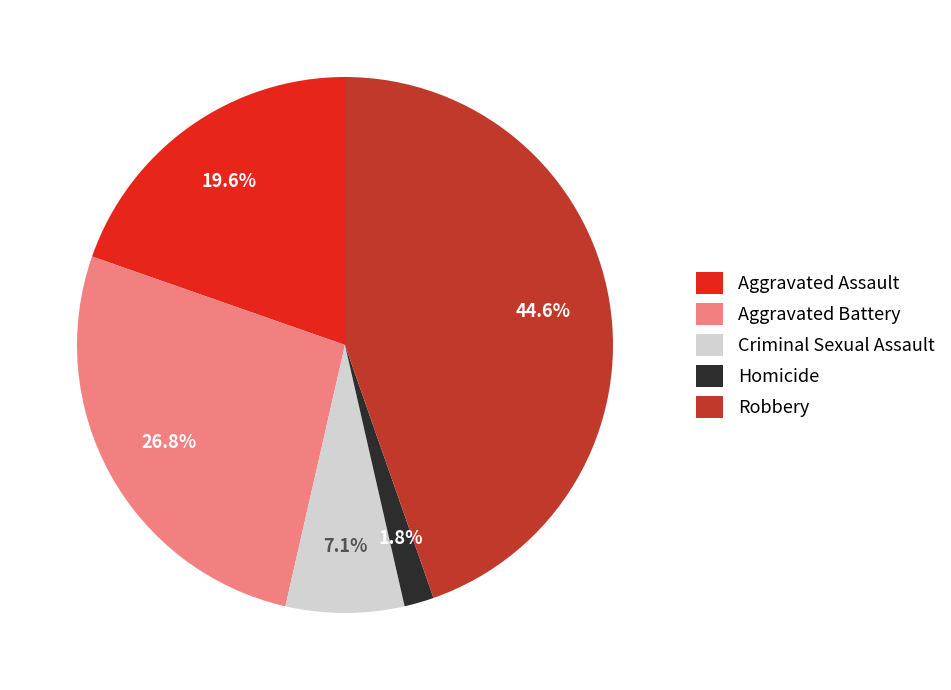

Count the number of slices in the pie.

5